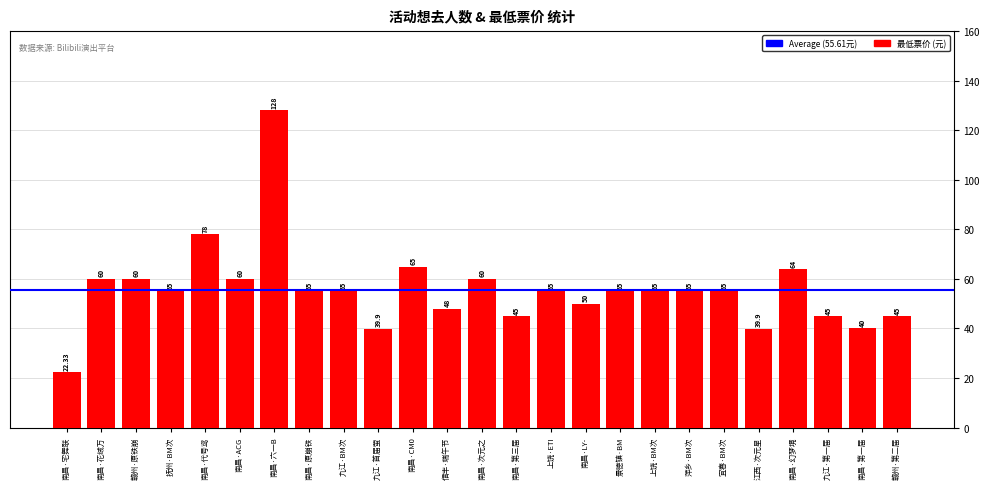

What is the smallest value displayed?

22.3